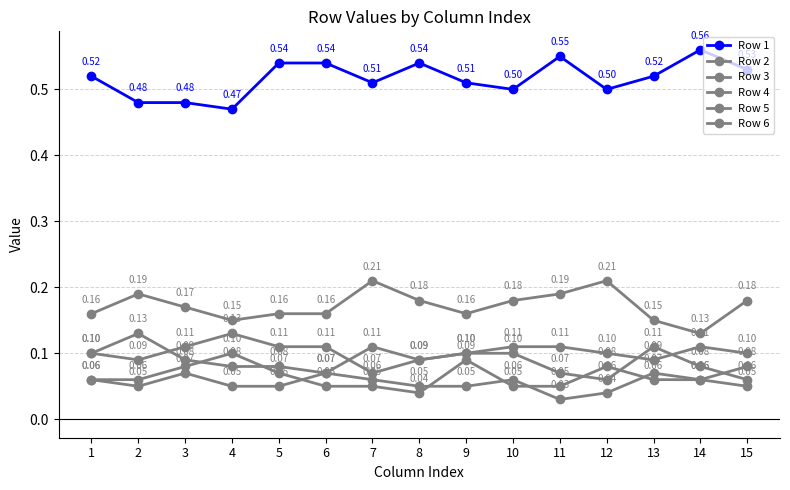

What is the value of the Row 1 point at the 7th from the left?

0.5